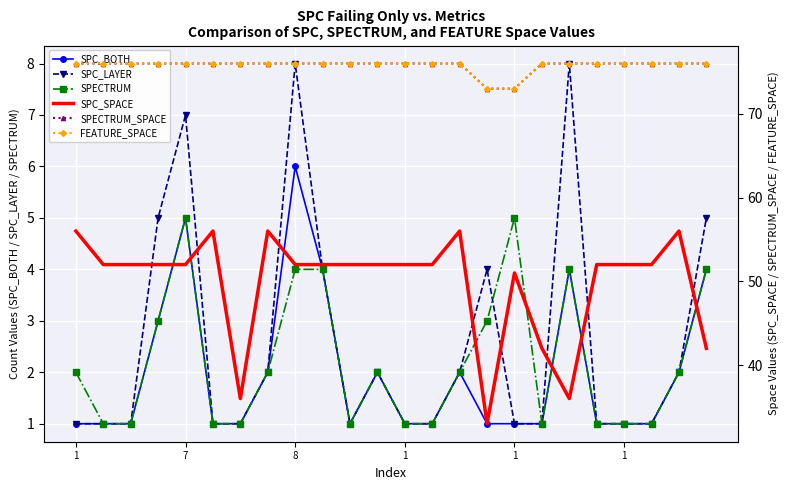

Rank the series at 10 from lowest to highest value.

SPC_BOTH, SPC_LAYER, SPECTRUM, SPC_SPACE, SPECTRUM_SPACE, FEATURE_SPACE